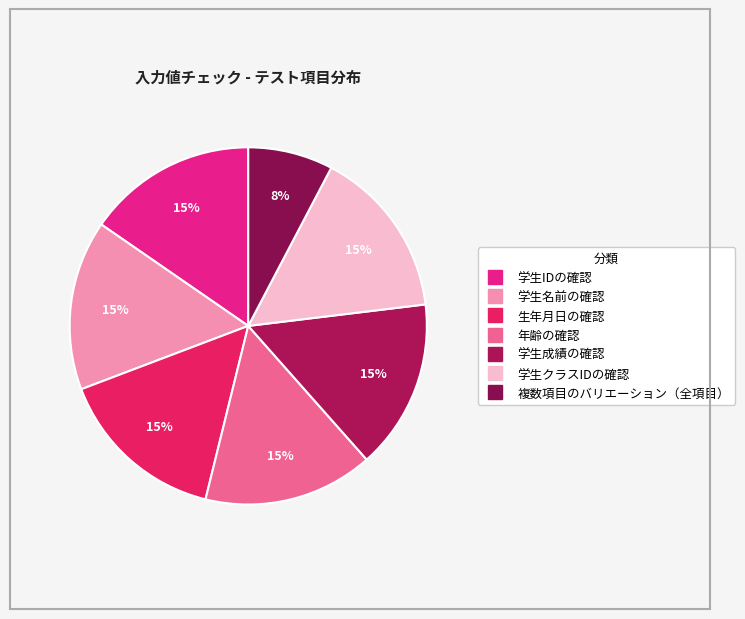

Approximately how many times larger is the value at 生年月日の確認 compared to 年齢の確認?

1.0